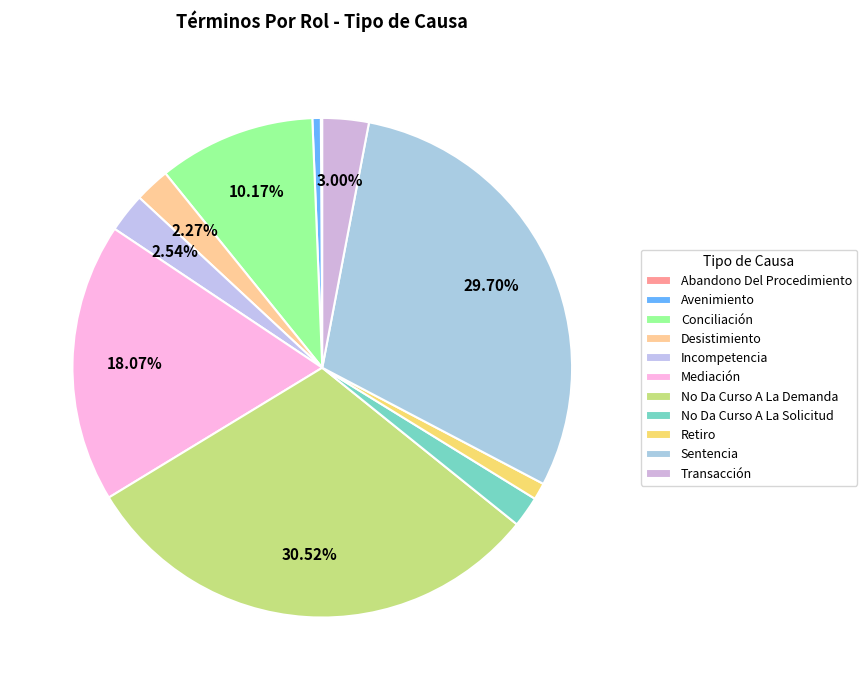

What is the ratio of the value at Sentencia to the value at Conciliación?

2.9